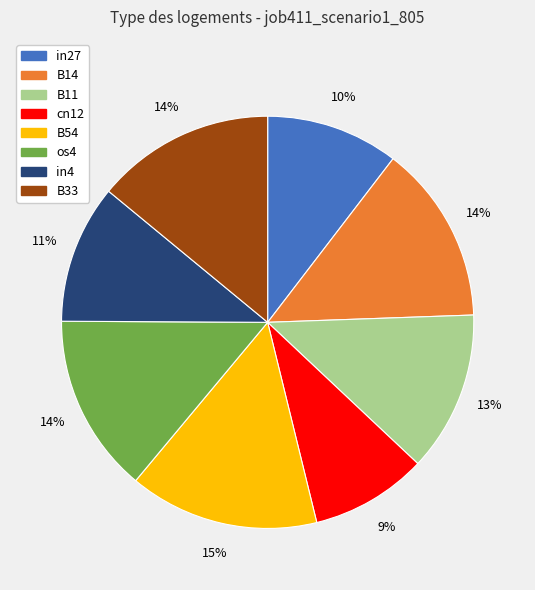

Count the number of slices in the pie.

8